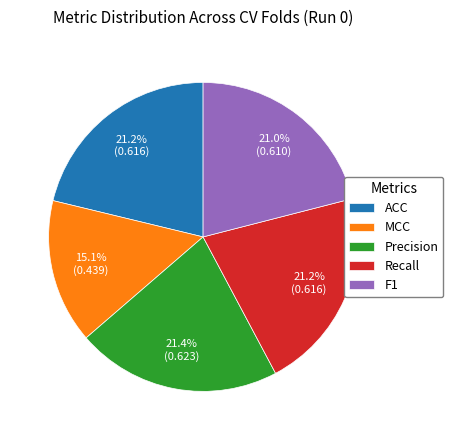

How much of the chart is everything except F1?

79.0%